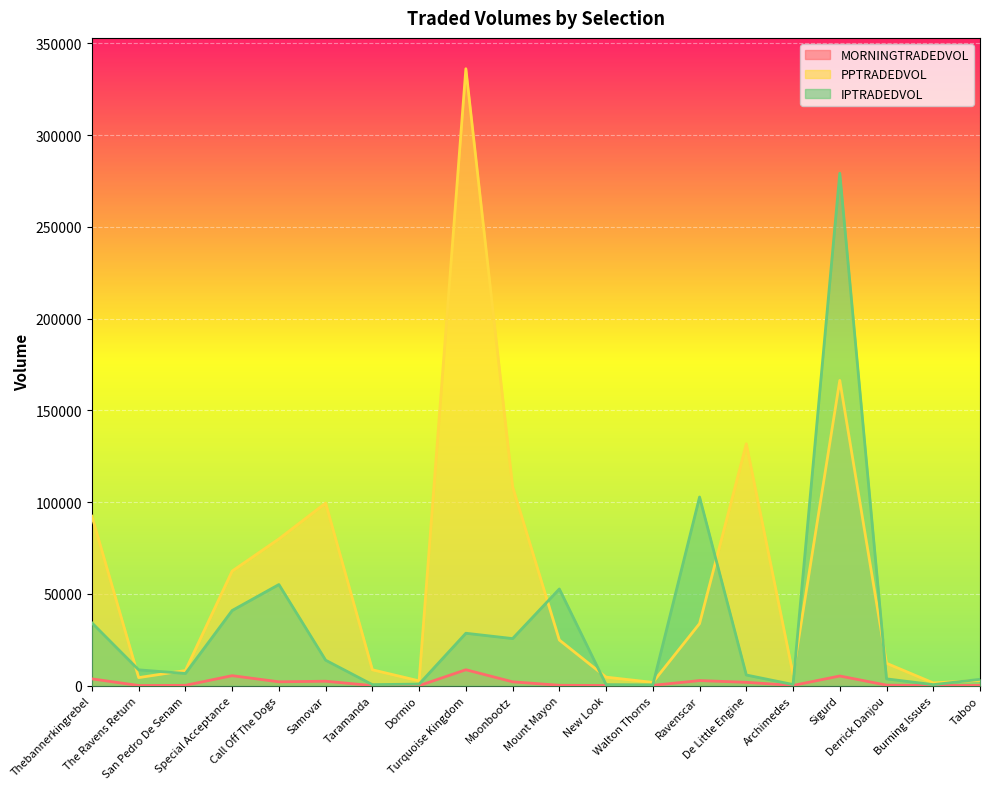

In MORNINGTRADEDVOL, how many points are lower than both neighbors (excluding endpoints)?

6